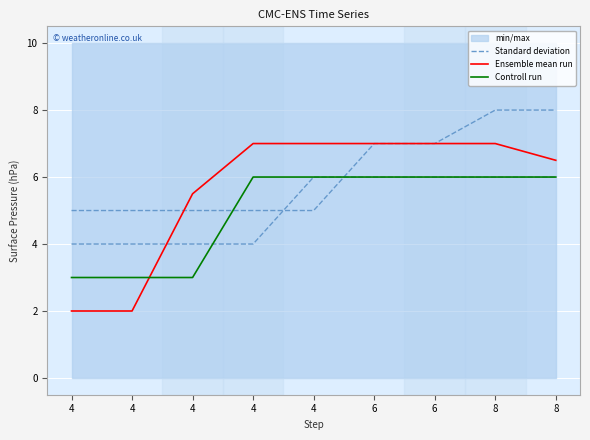

At how many categories does at least one series exceed 5?

7